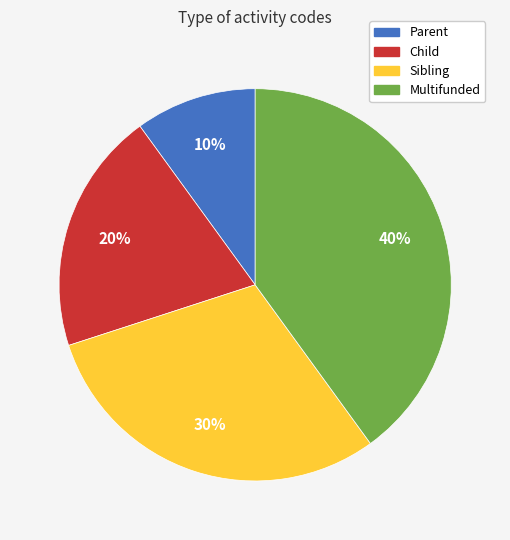

How many slices are in this pie chart?

4